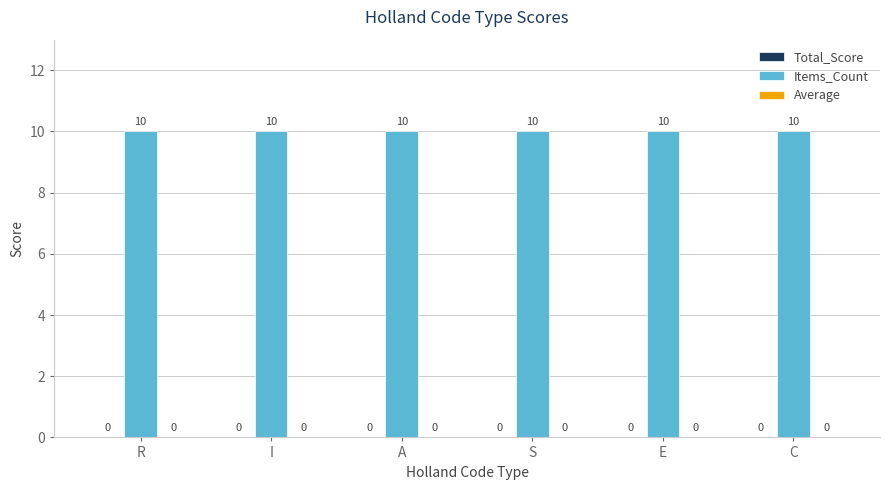

Is the value of Items_Count at C greater than the value of Total_Score at I?

Yes